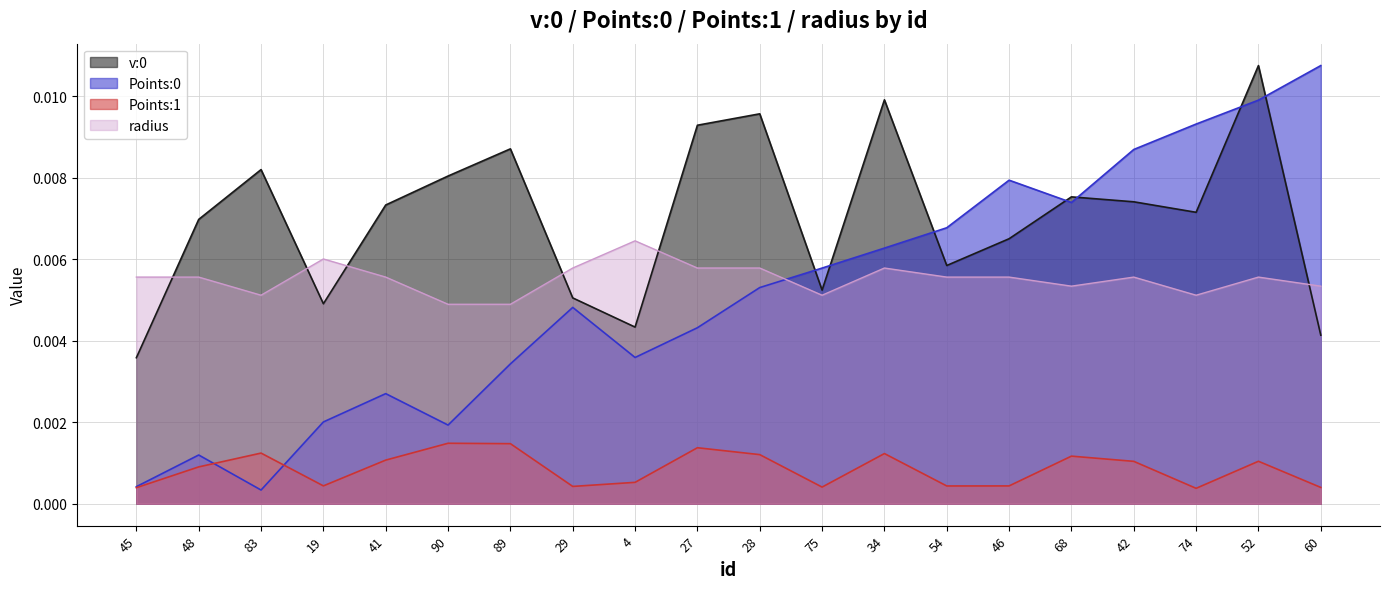

At which label is v:0 closest to 0?

45